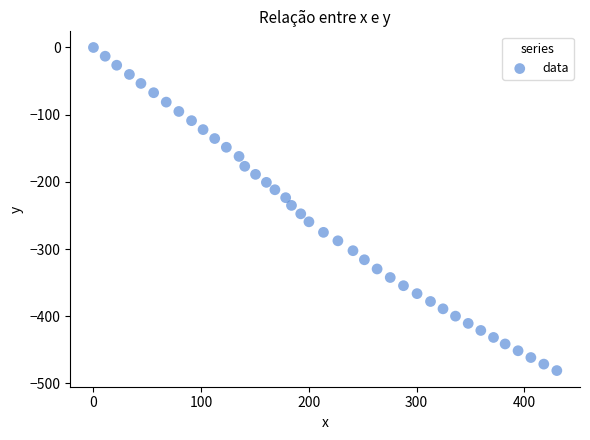

What is the range of Y values (max minus min)?

480.8